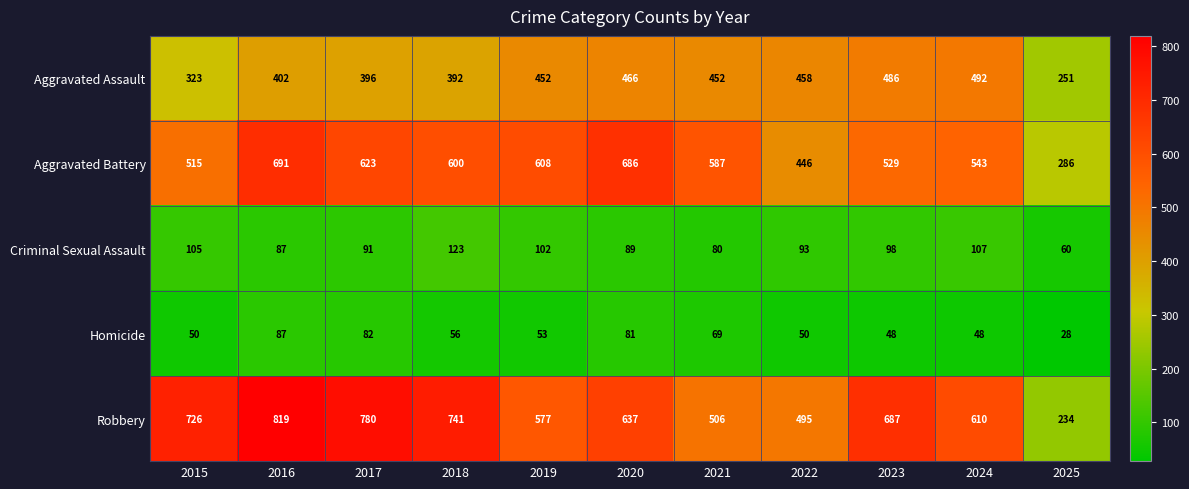

Where is Aggravated Assault nearest to the value 371?

2018